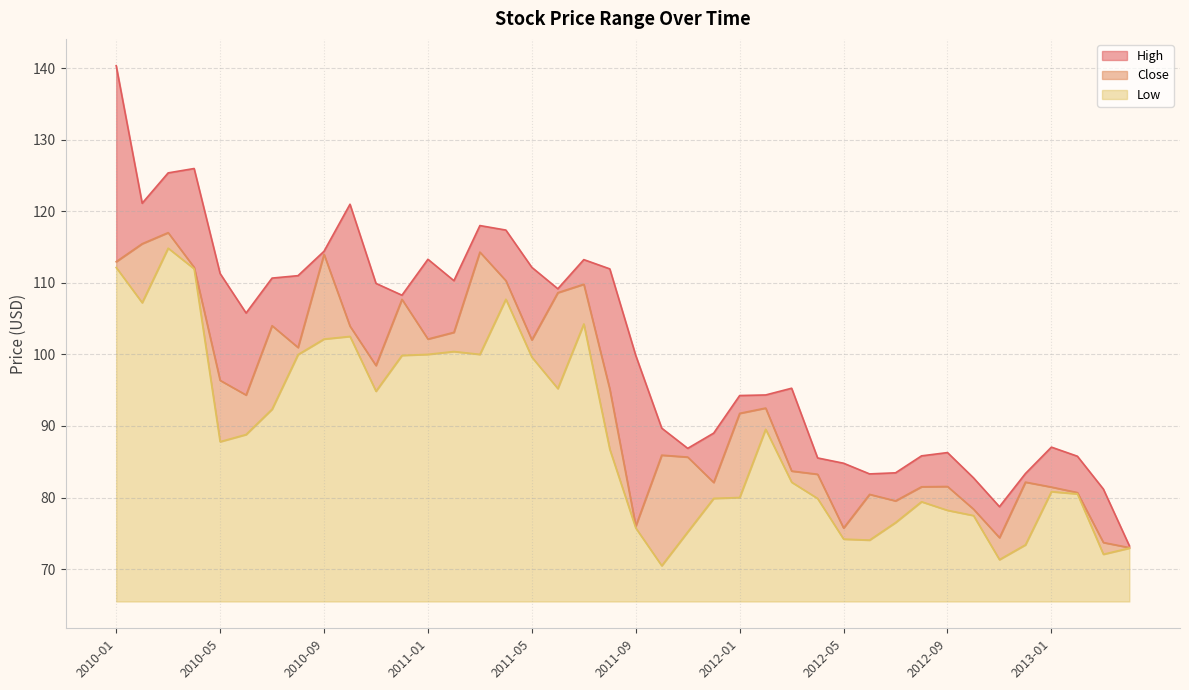

True or false: Close and High cross at least once.

False